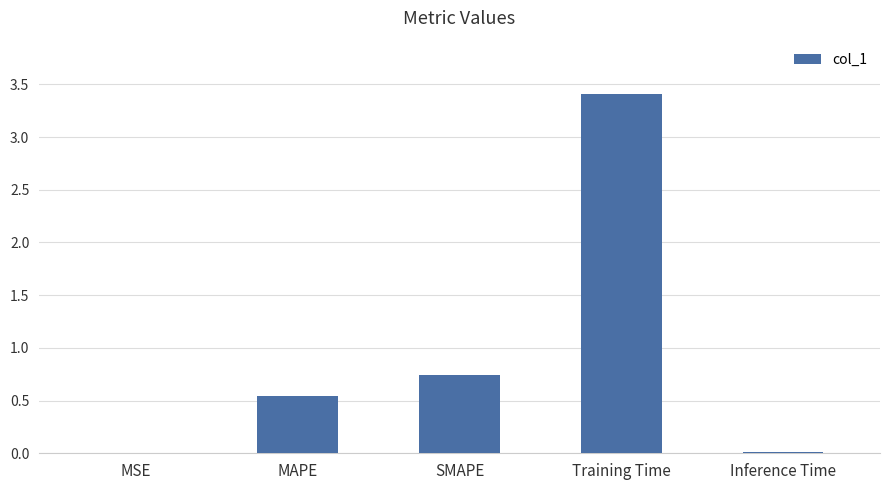

Is it true that the value at MAPE is 0.7?

False